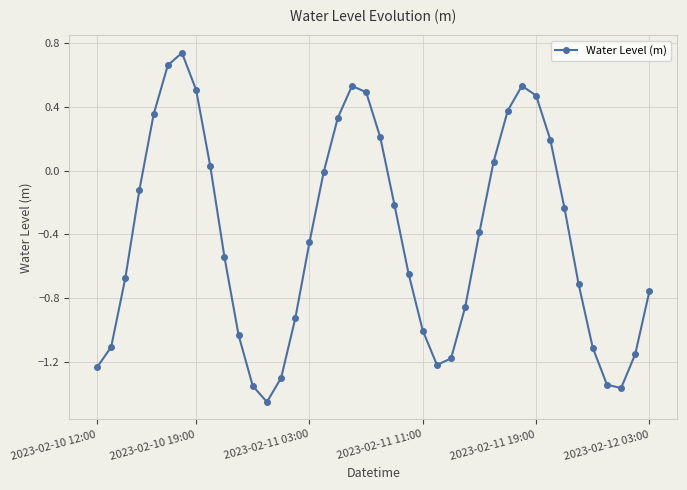

What is the value of the 36th point from the left?

-1.1